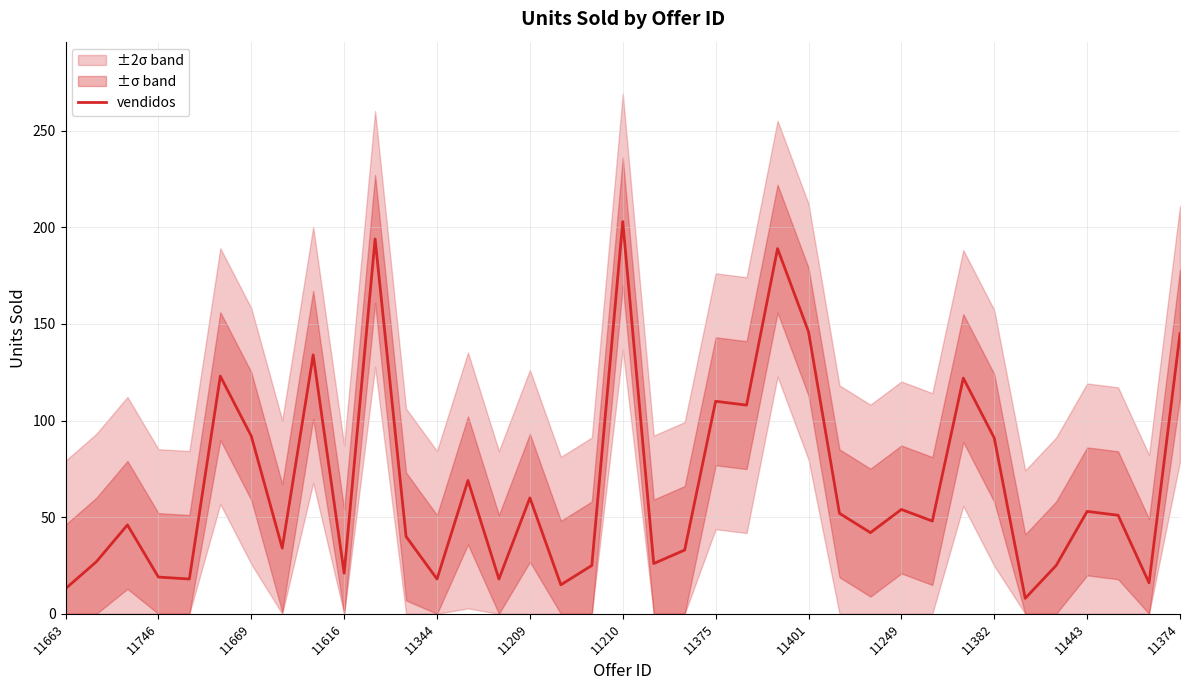

The chart shows a value of 76 at 29. True or false?

False